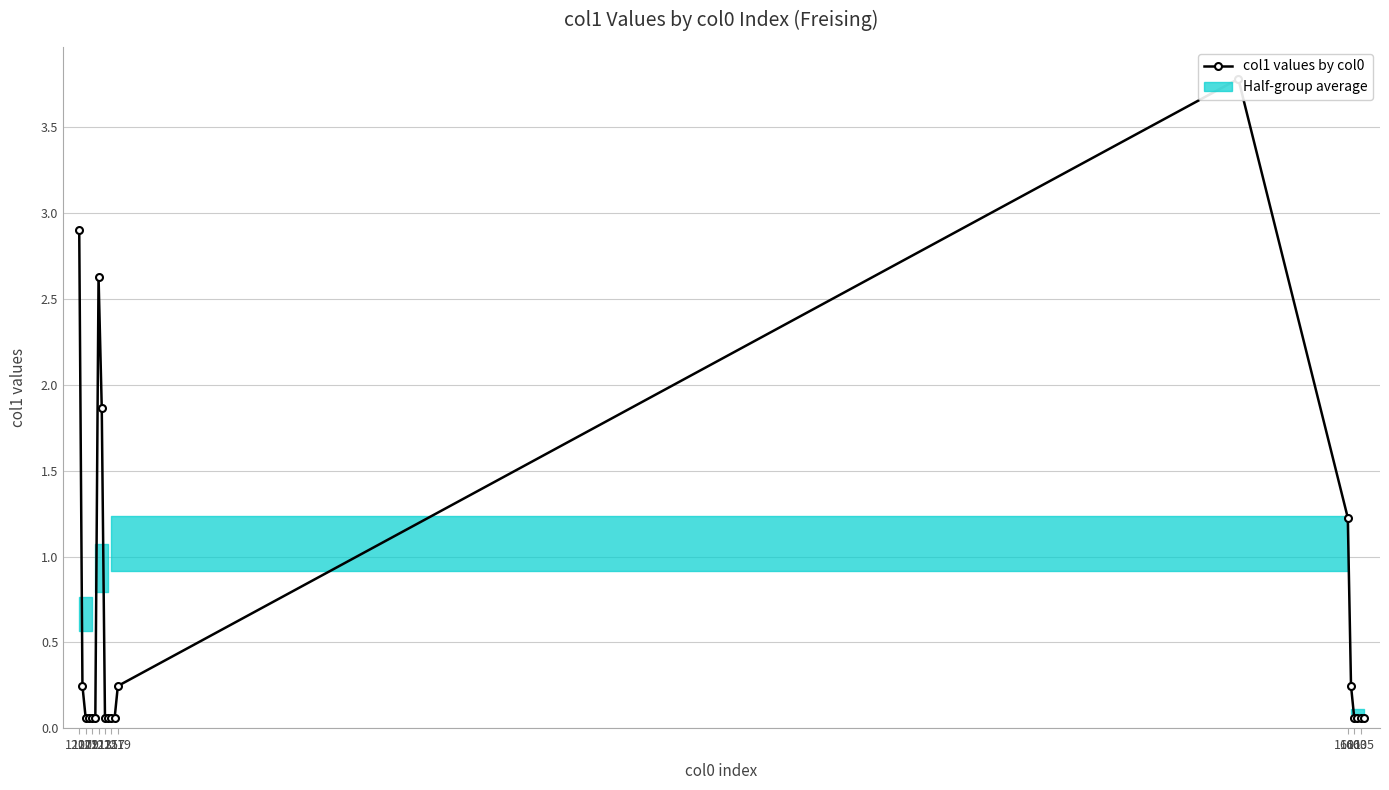

The value at 1217 is 0.1. True or false?

True